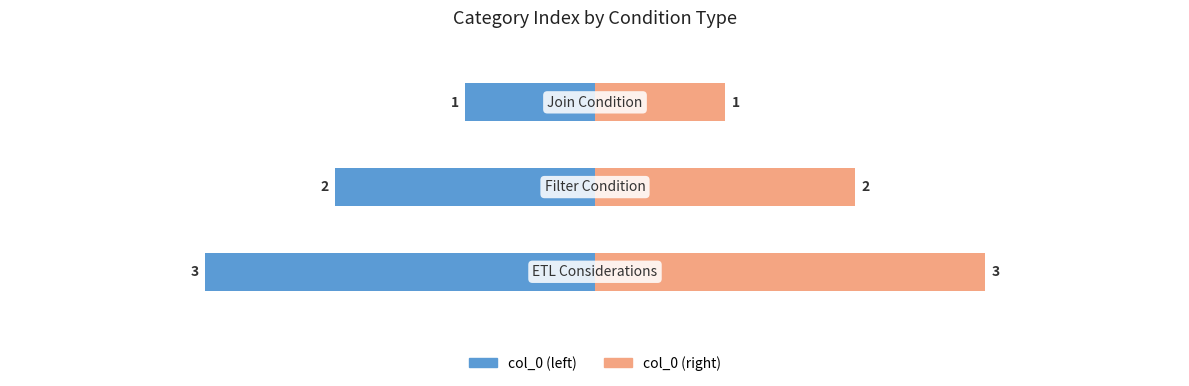

Are the bars horizontal?

Yes